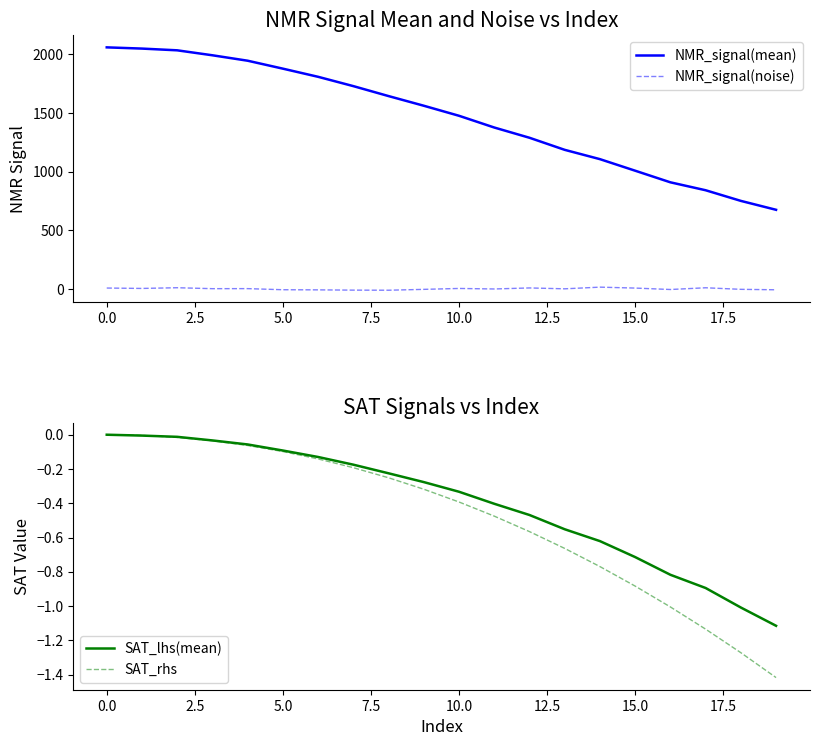

What is the minimum value for NMR_signal(noise)?

-10.1